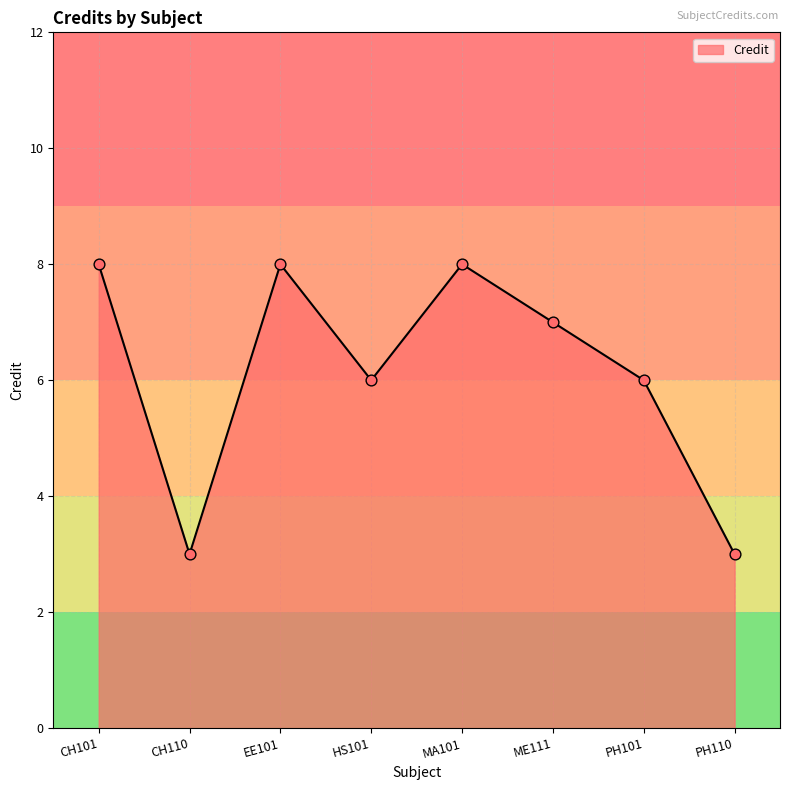

Between EE101 and HS101, which is larger?

EE101